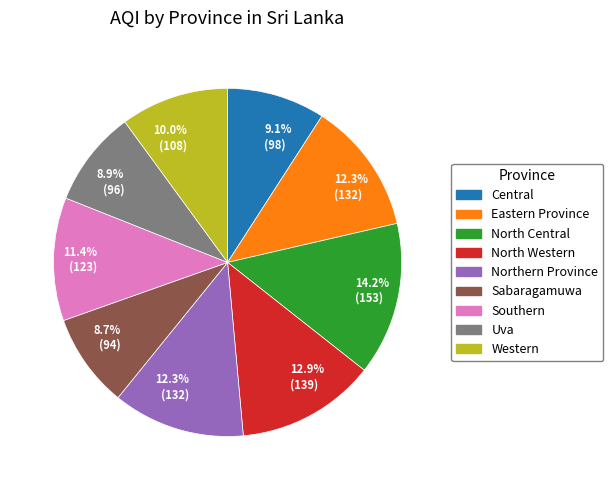

True or false: North Western accounts for 13% of the total.

True